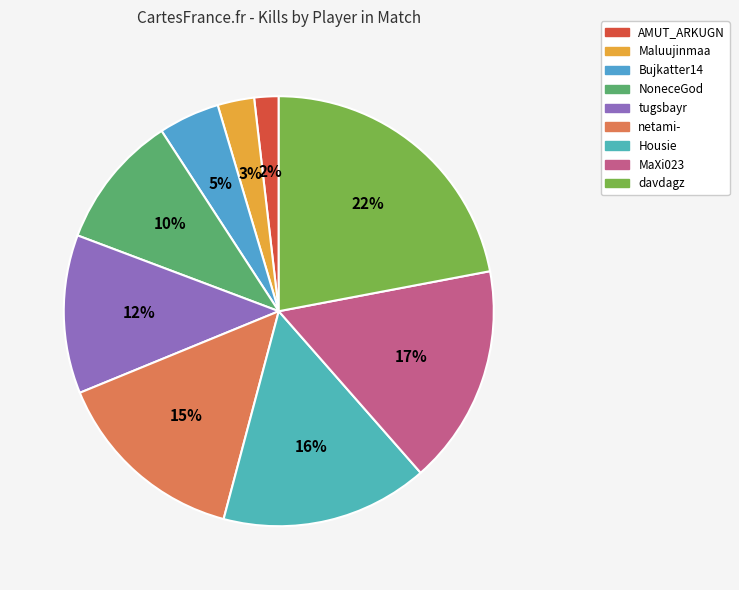

Count the number of slices in the pie.

9